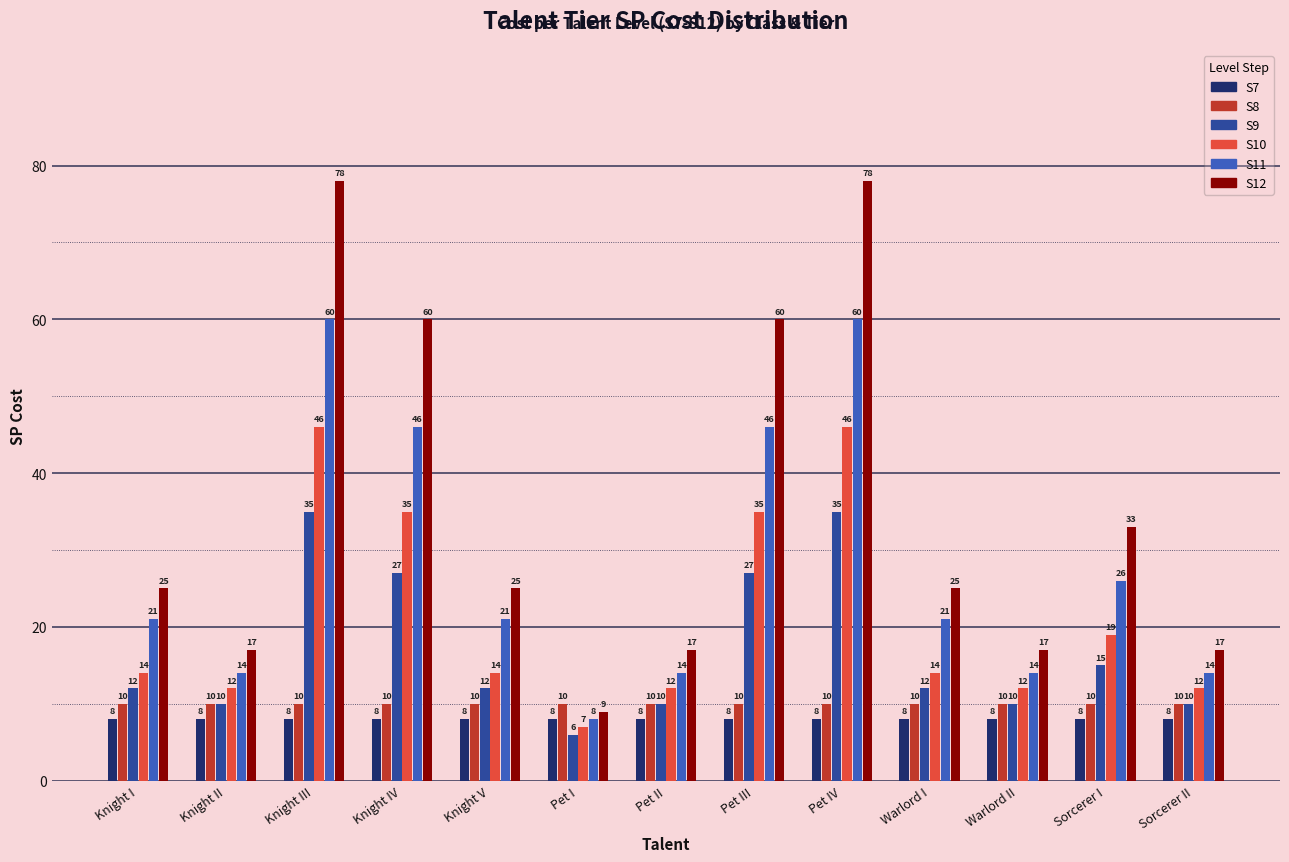

Reading right to left, what are all the values shown in this chart?

S7: Sorcerer II=8	Sorcerer I=8	Warlord II=8	Warlord I=8	Pet IV=8	Pet III=8	Pet II=8	Pet I=8	Knight V=8	Knight IV=8	Knight III=8	Knight II=8	Knight I=8
S8: Sorcerer II=10	Sorcerer I=10	Warlord II=10	Warlord I=10	Pet IV=10	Pet III=10	Pet II=10	Pet I=10	Knight V=10	Knight IV=10	Knight III=10	Knight II=10	Knight I=10
S9: Sorcerer II=10	Sorcerer I=15	Warlord II=10	Warlord I=12	Pet IV=35	Pet III=27	Pet II=10	Pet I=6	Knight V=12	Knight IV=27	Knight III=35	Knight II=10	Knight I=12
S10: Sorcerer II=12	Sorcerer I=19	Warlord II=12	Warlord I=14	Pet IV=46	Pet III=35	Pet II=12	Pet I=7	Knight V=14	Knight IV=35	Knight III=46	Knight II=12	Knight I=14
S11: Sorcerer II=14	Sorcerer I=26	Warlord II=14	Warlord I=21	Pet IV=60	Pet III=46	Pet II=14	Pet I=8	Knight V=21	Knight IV=46	Knight III=60	Knight II=14	Knight I=21
S12: Sorcerer II=17	Sorcerer I=33	Warlord II=17	Warlord I=25	Pet IV=78	Pet III=60	Pet II=17	Pet I=9	Knight V=25	Knight IV=60	Knight III=78	Knight II=17	Knight I=25